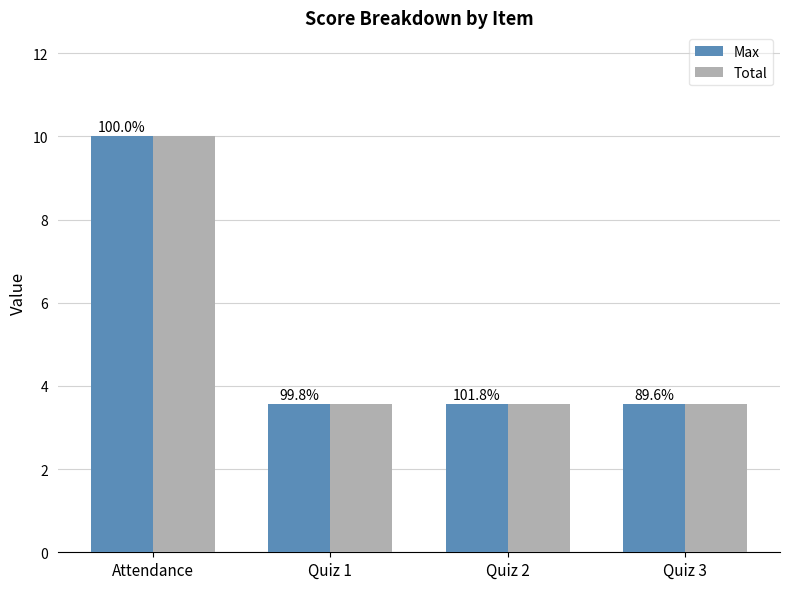

At which category is the sum across all series the highest?

Attendance